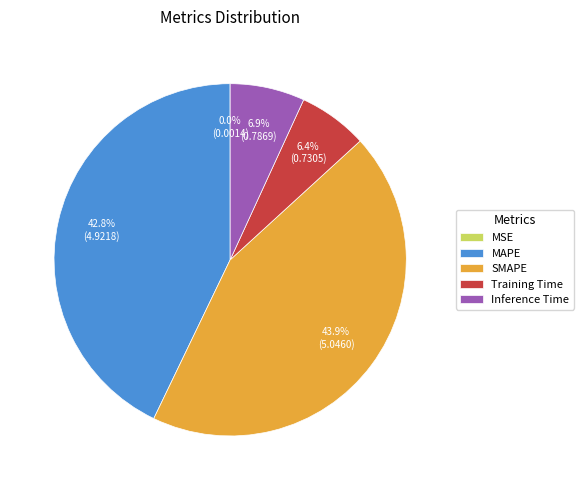

To the nearest percent, what portion does SMAPE represent?

44%